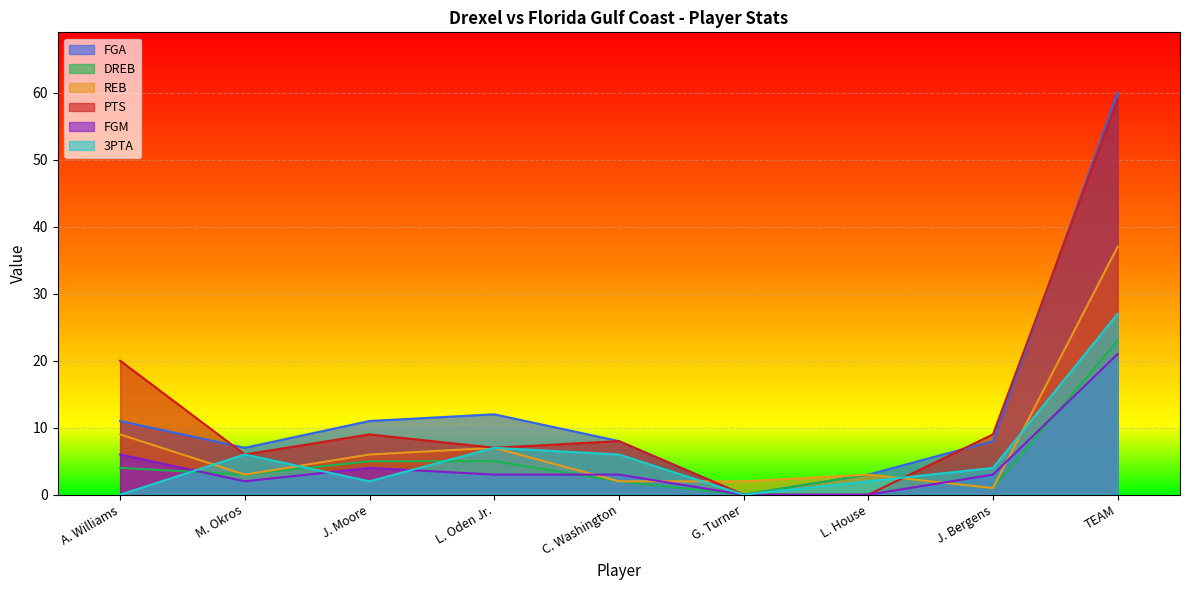

Is the value of FGA at L. Oden Jr. greater than the value of DREB at A. Williams?

Yes